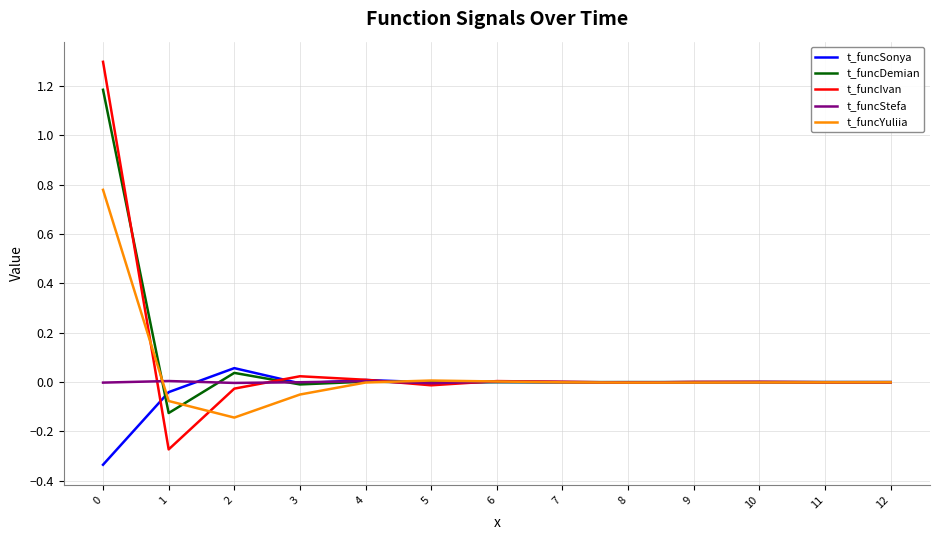

Where is the first local maximum for t_funcDemian?

2